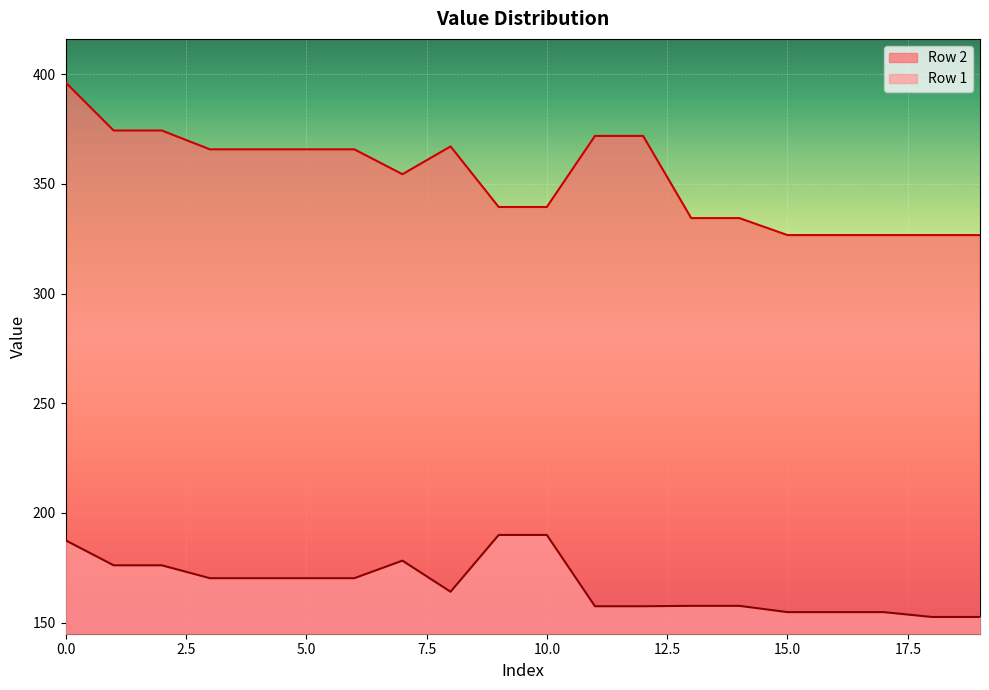

True or false: Row 1 and Row 2 cross at least once.

False